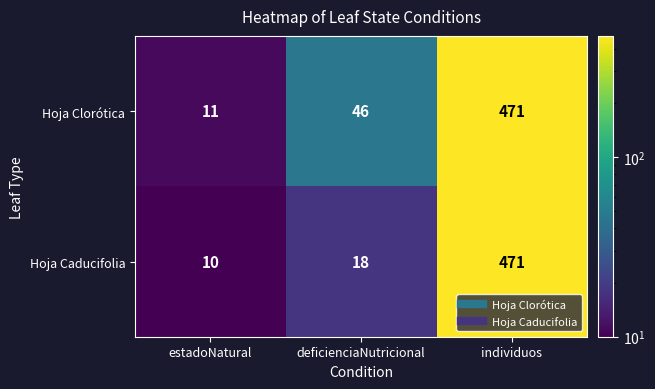

At deficienciaNutricional, list the series in order from smallest to largest.

Hoja Caducifolia, Hoja Clorótica